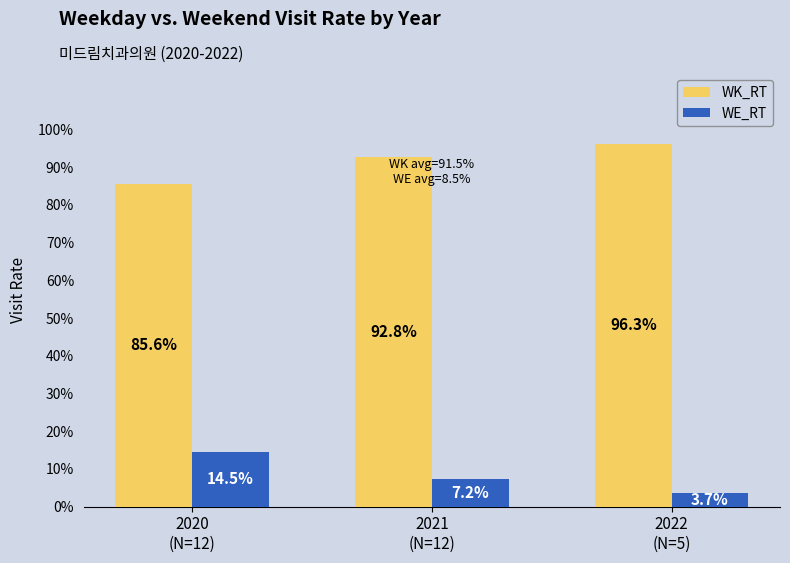

Does the chart contain any negative values?

No